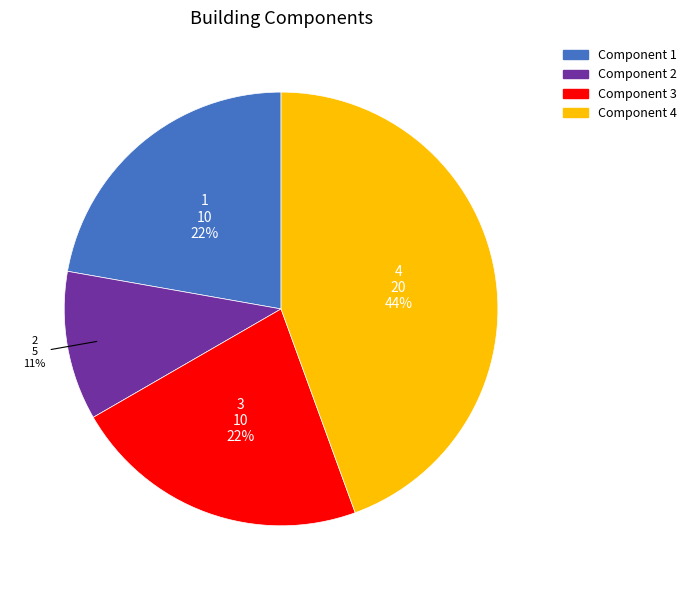

How many slices are in this pie chart?

4